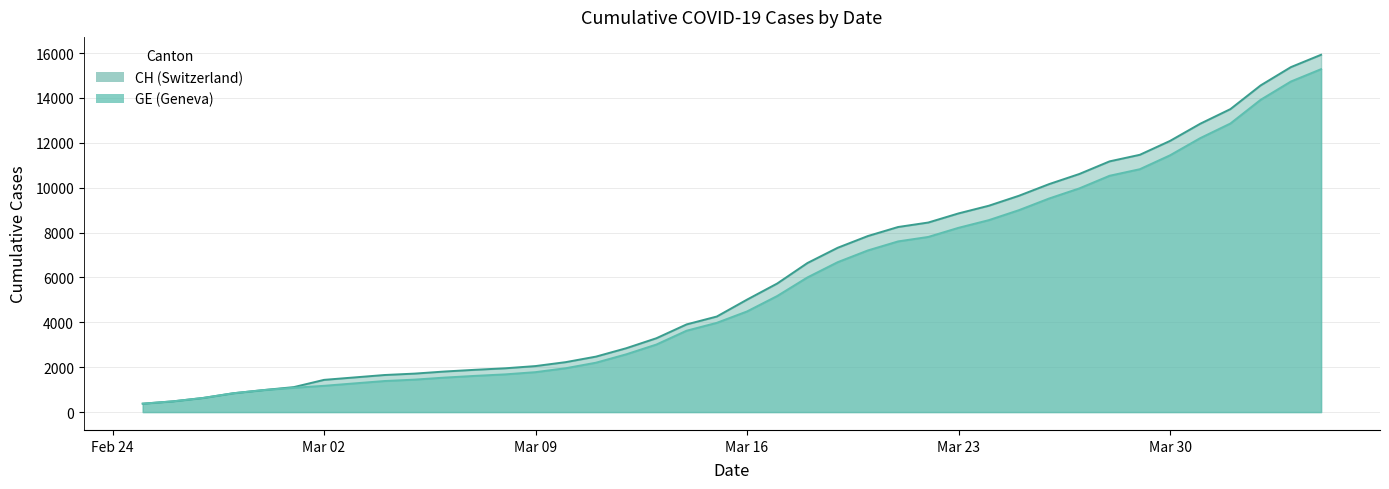

Is the value of GE at 2020-03-26 greater than the value of CH at 2020-03-10?

Yes